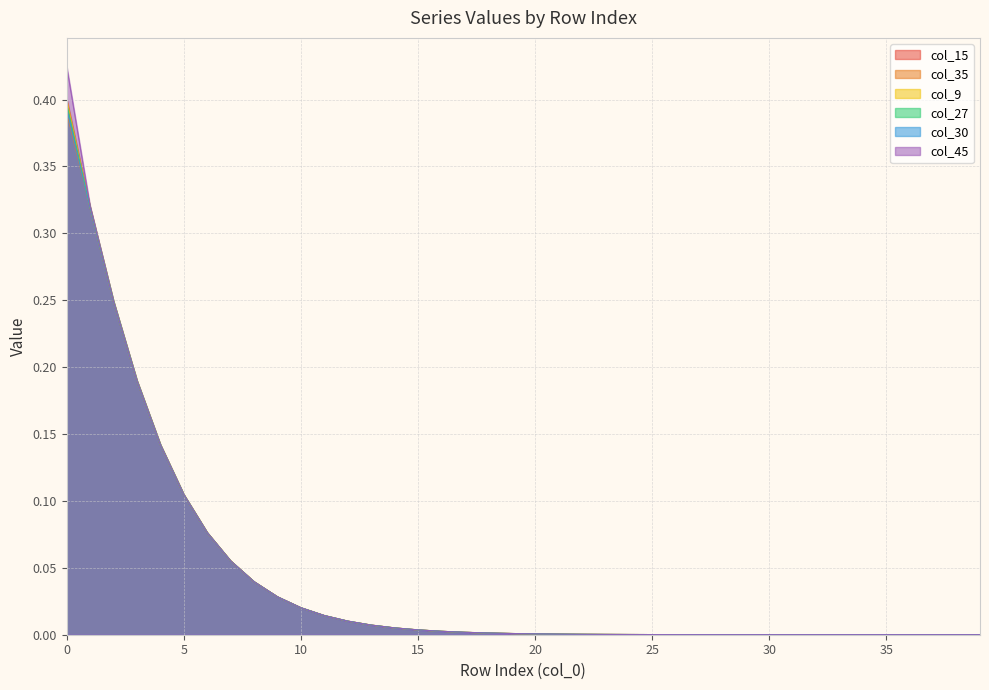

The col_27 series shows 0.0 at 17. True or false?

False